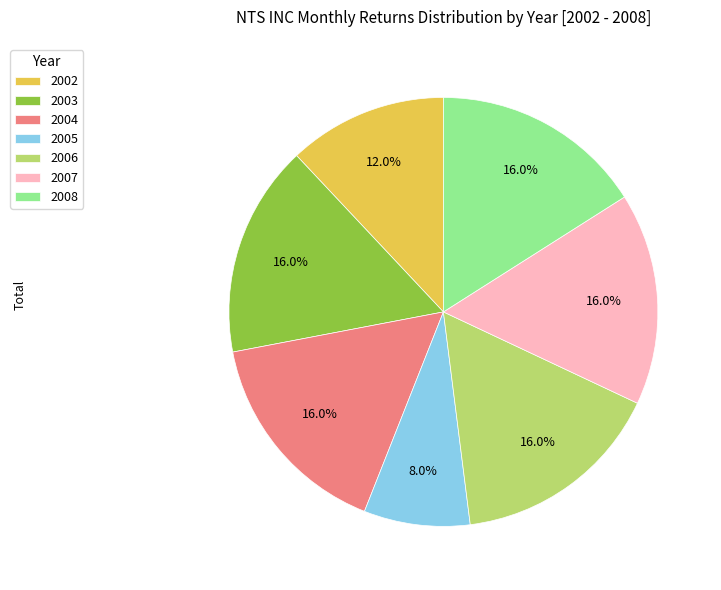

To the nearest percent, what percentage of the pie is 2006?

16%